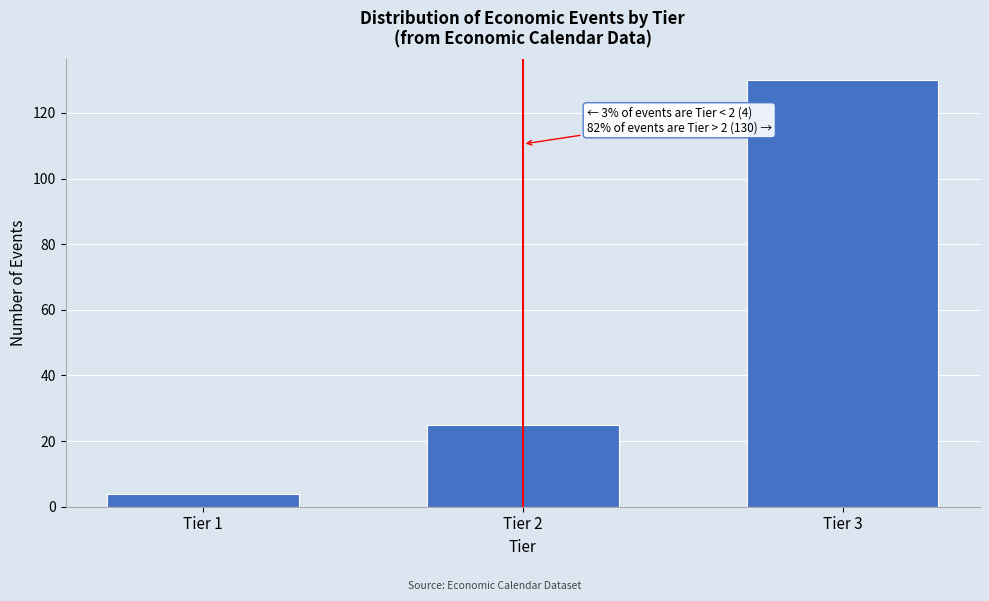

Reading right to left, transcribe all the data shown in this chart.

130	25	4